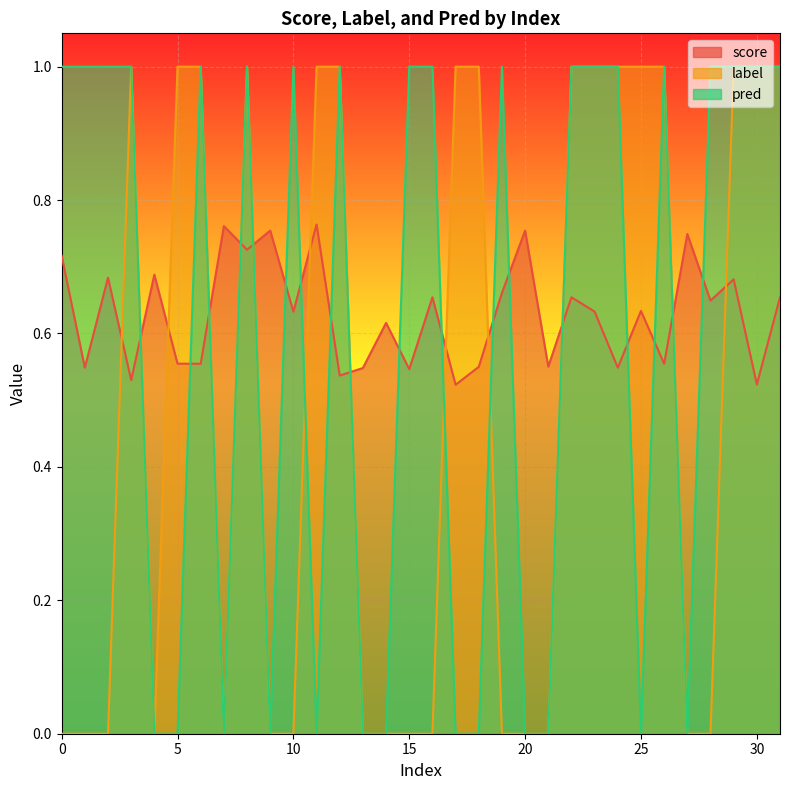

How many interior local peaks does the score series have?

12